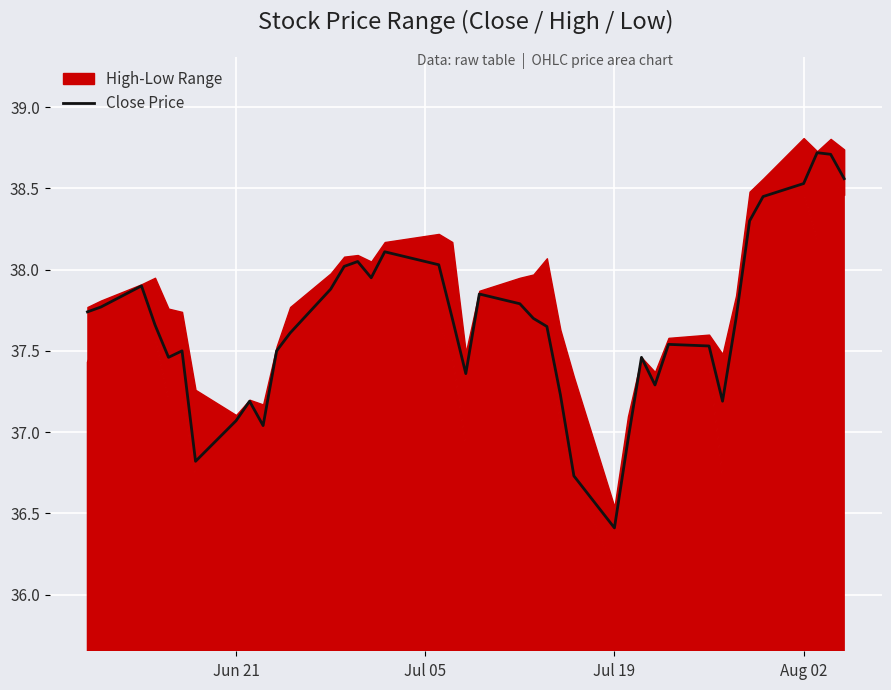

What is the difference between the maximum and minimum values?

2.3